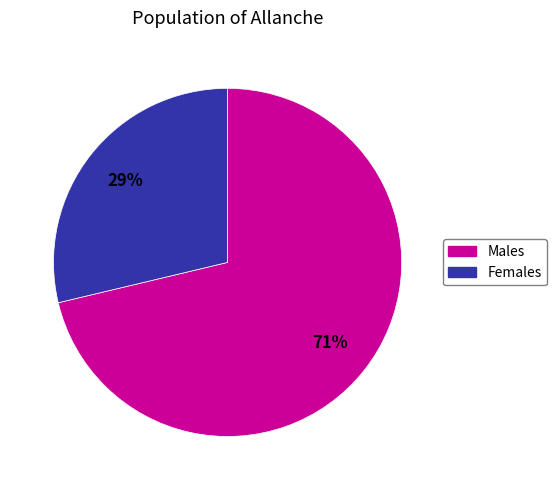

Is there any slice that represents more than half of the pie?

Yes